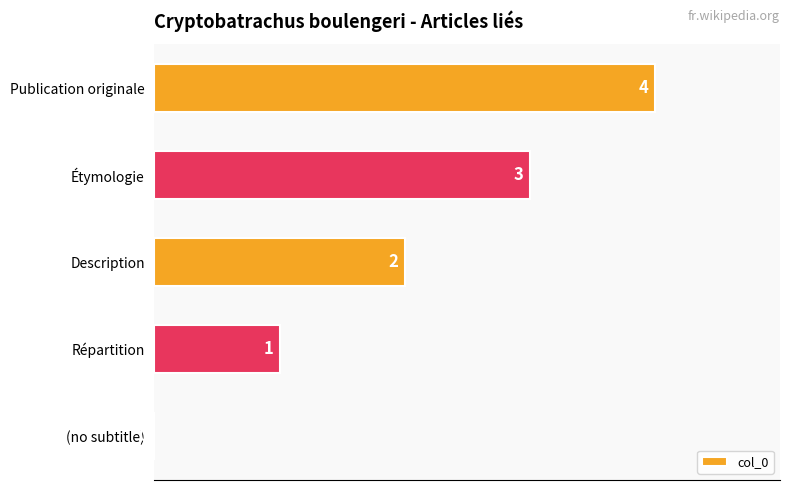

Count the number of categories in the chart.

5